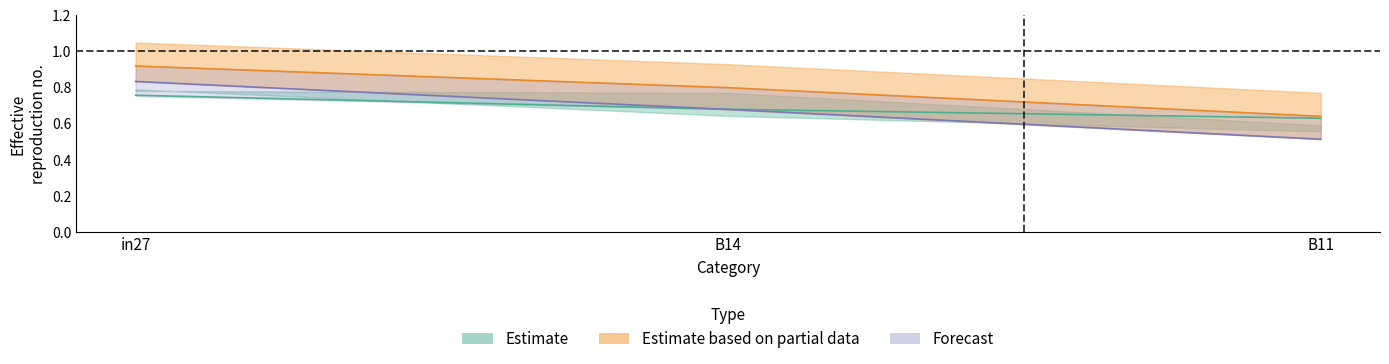

Count the number of data series in this chart.

3